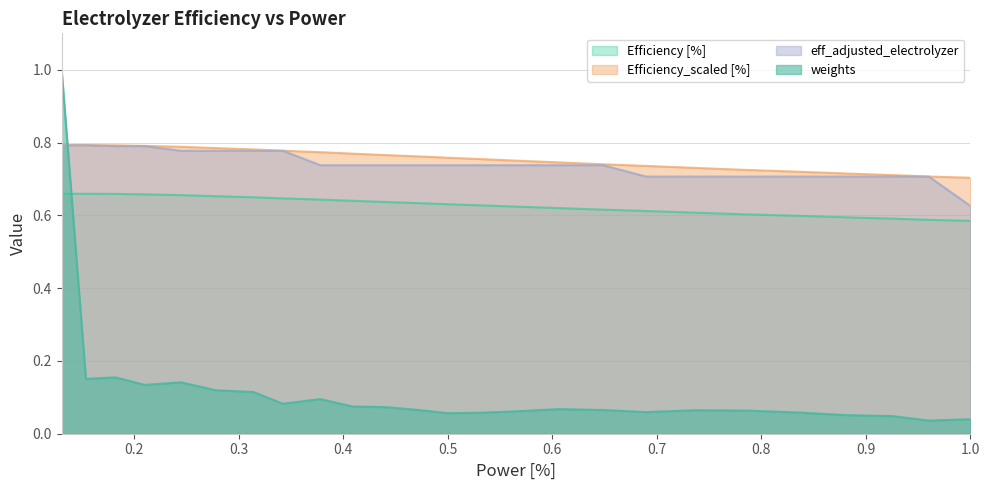

Which series has the largest range (max minus min)?

weights